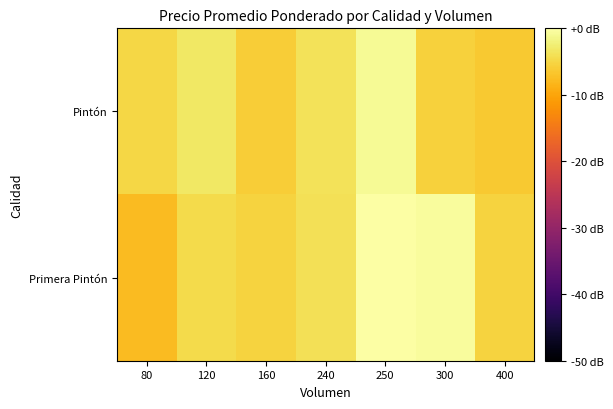

List the series in order of their overall mean, lowest first.

Pintón, Primera Pintón